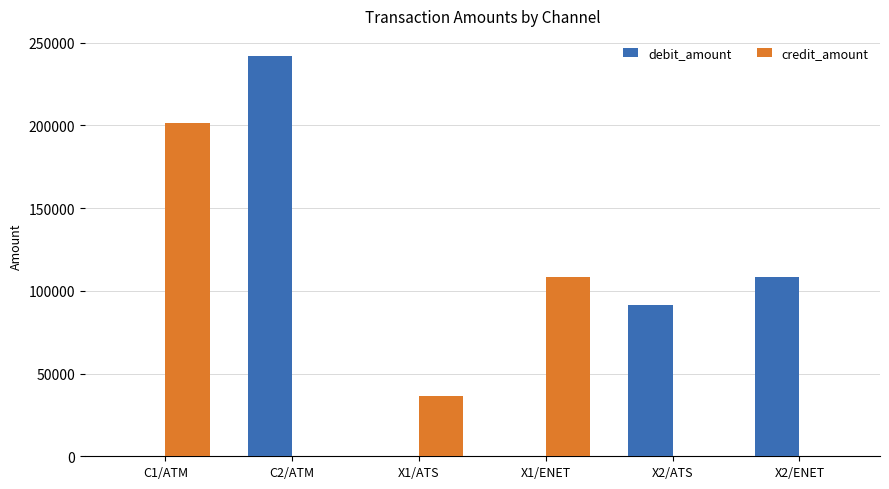

Reading left to right, list all the values displayed in this chart.

debit_amount: C1/ATM=0	C2/ATM=241938	X1/ATS=0	X1/ENET=0	X2/ATS=91215	X2/ENET=108521
credit_amount: C1/ATM=201287	C2/ATM=0	X1/ATS=36195	X1/ENET=108310	X2/ATS=0	X2/ENET=0